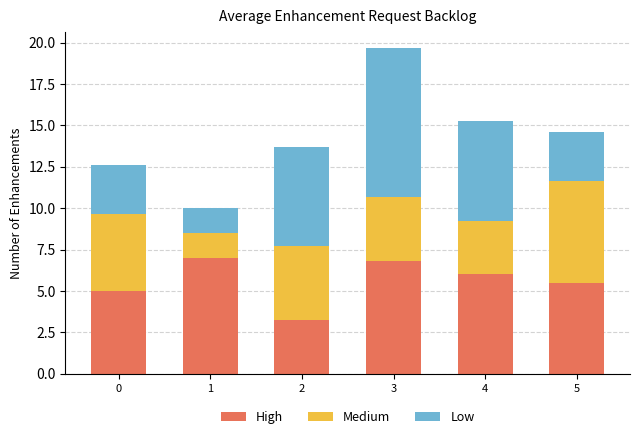

What is the highest value of the High series?

7.0